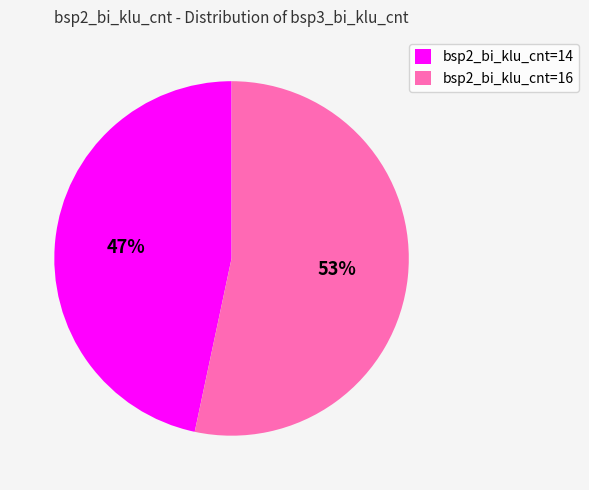

To the nearest percent, what percentage of the pie is bsp2_bi_klu_cnt=14?

47%